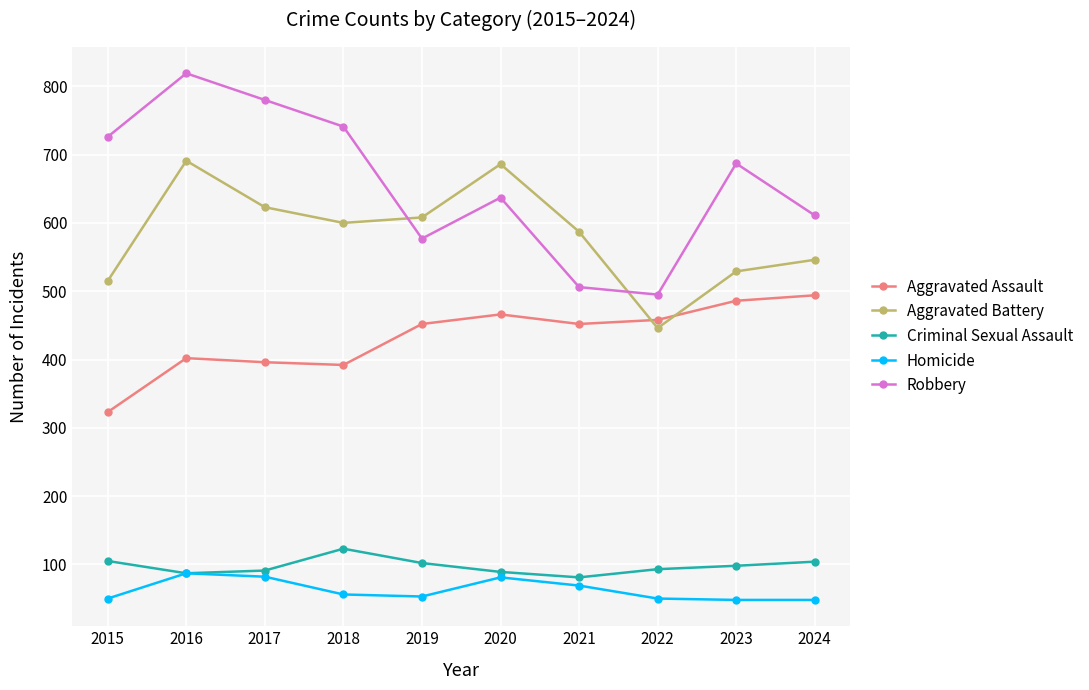

At which category is the sum across all series the highest?

2016